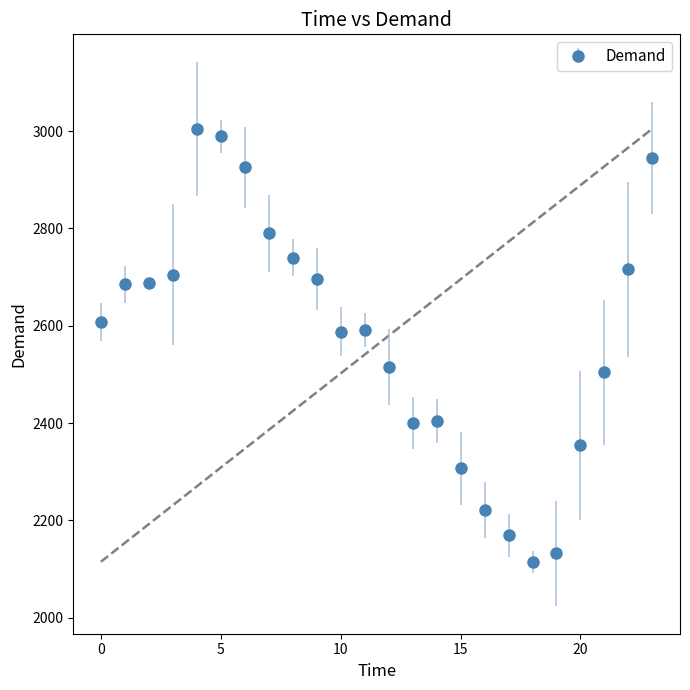

What is the difference between the maximum and minimum values?

890